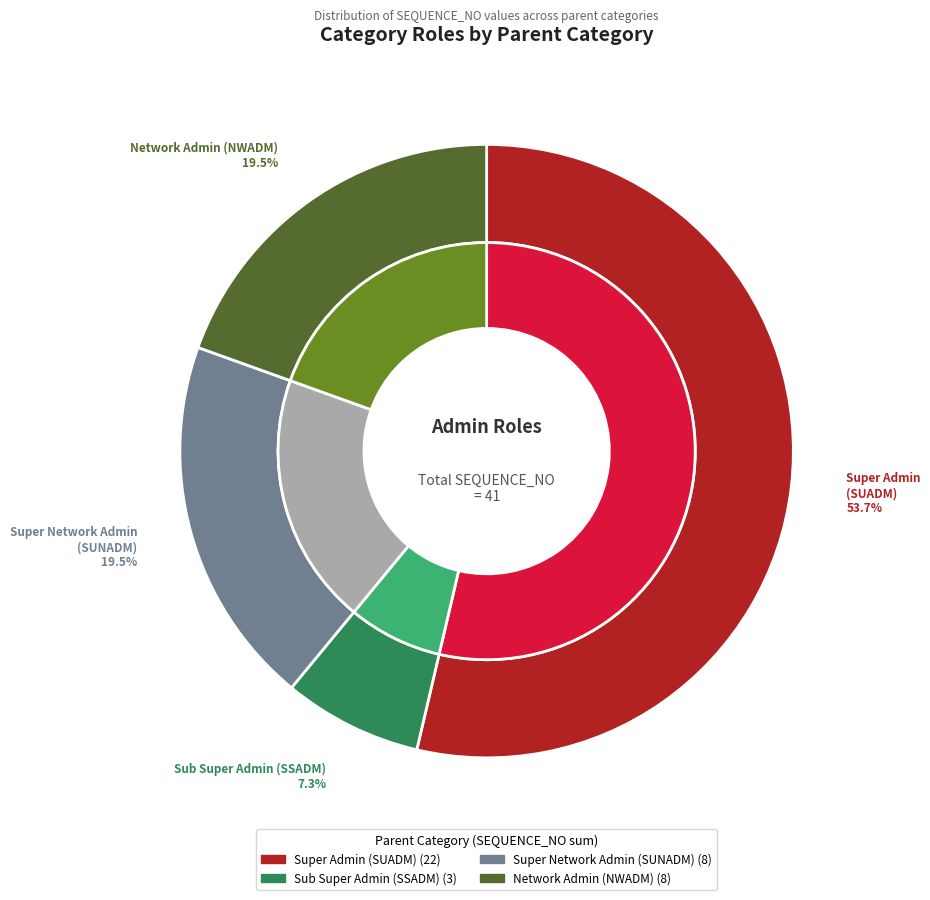

What is the smallest slice in the pie chart?

Sub Super Admin (SSADM)